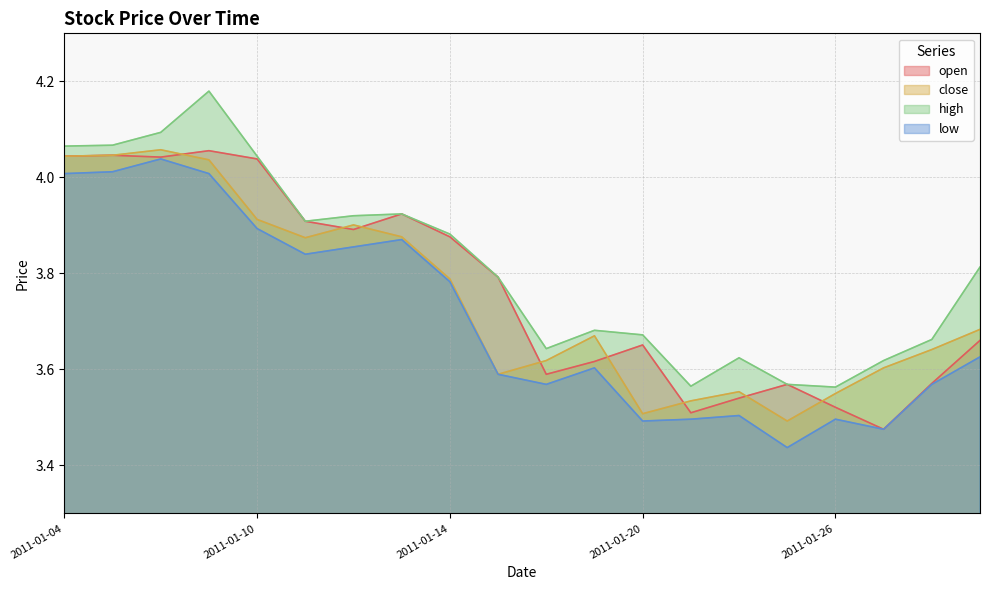

What are all the series names shown in the legend?

open, close, high, low